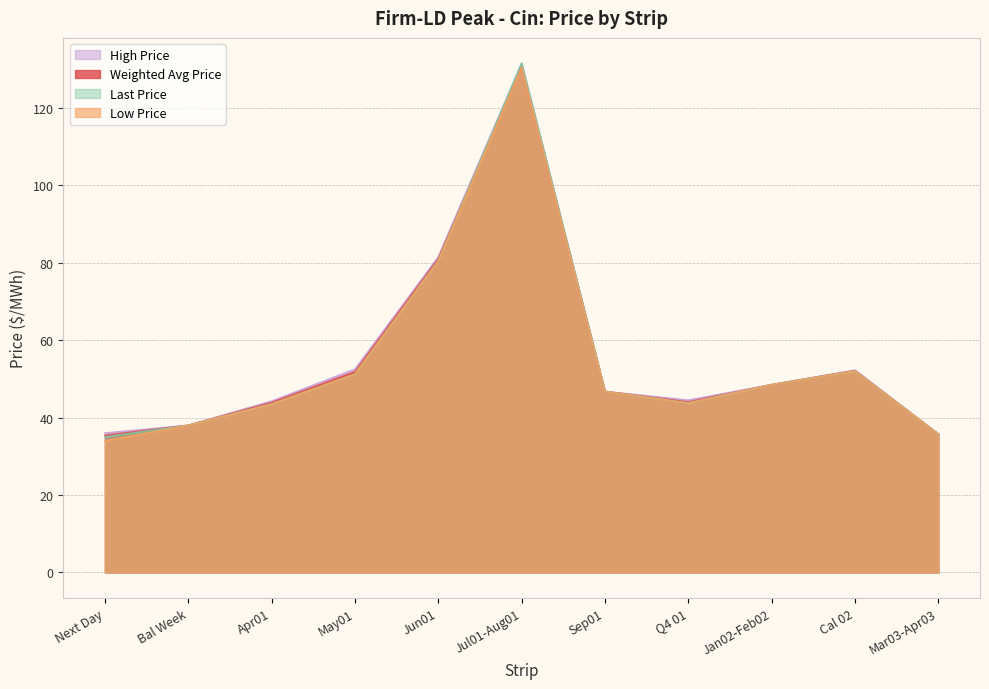

Which series has the largest total across all categories?

High Price